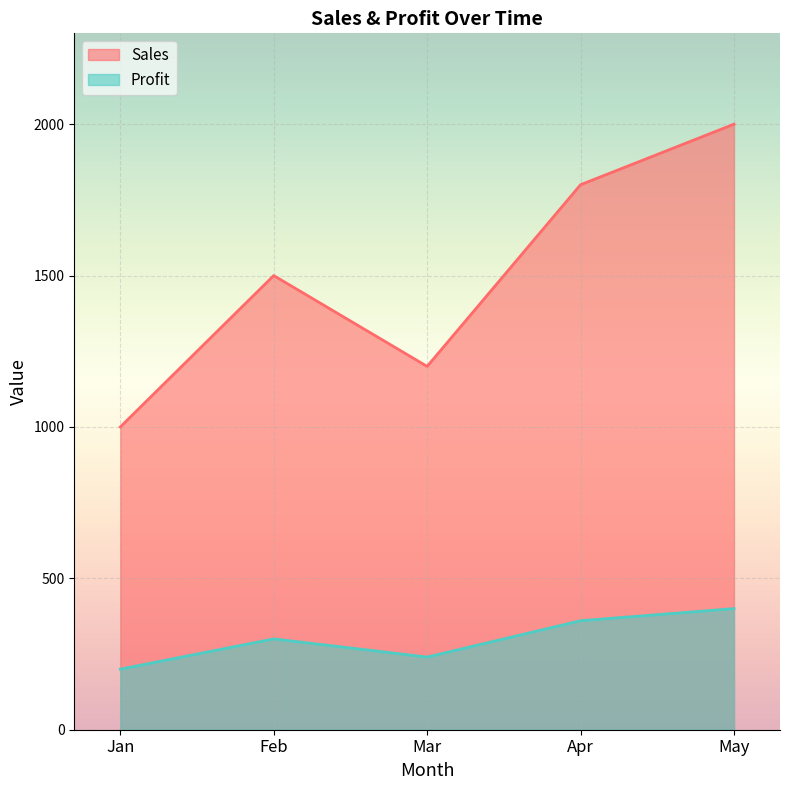

True or false: Profit and Sales cross at least once.

False